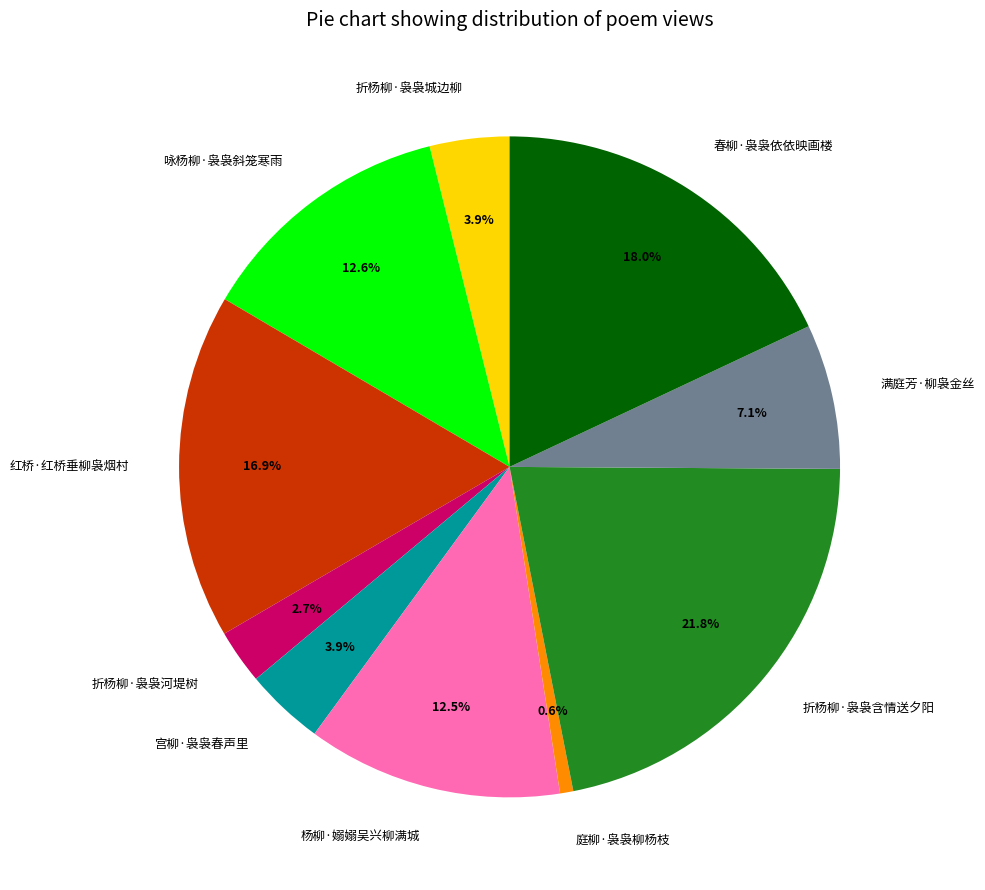

Between 咏杨柳·袅袅斜笼寒雨 and 红桥·红桥垂柳袅烟村, which is larger?

红桥·红桥垂柳袅烟村